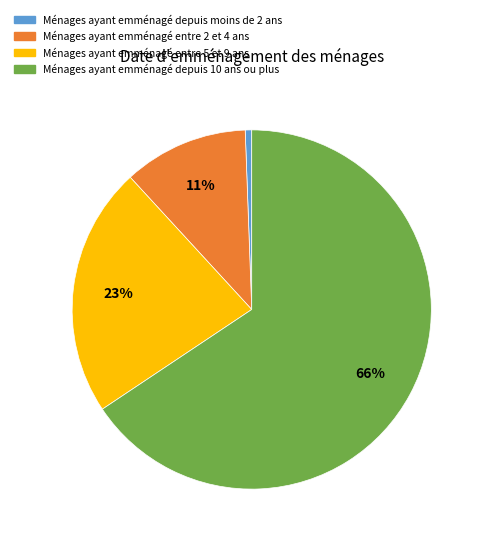

Which category has the biggest portion of the pie?

Ménages ayant emménagé depuis 10 ans ou plus